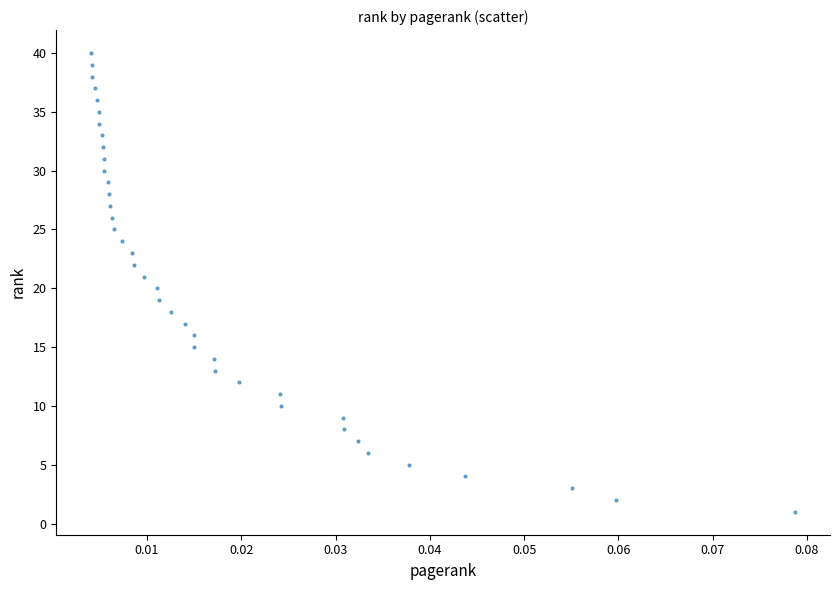

What is the range of Y values (max minus min)?

39